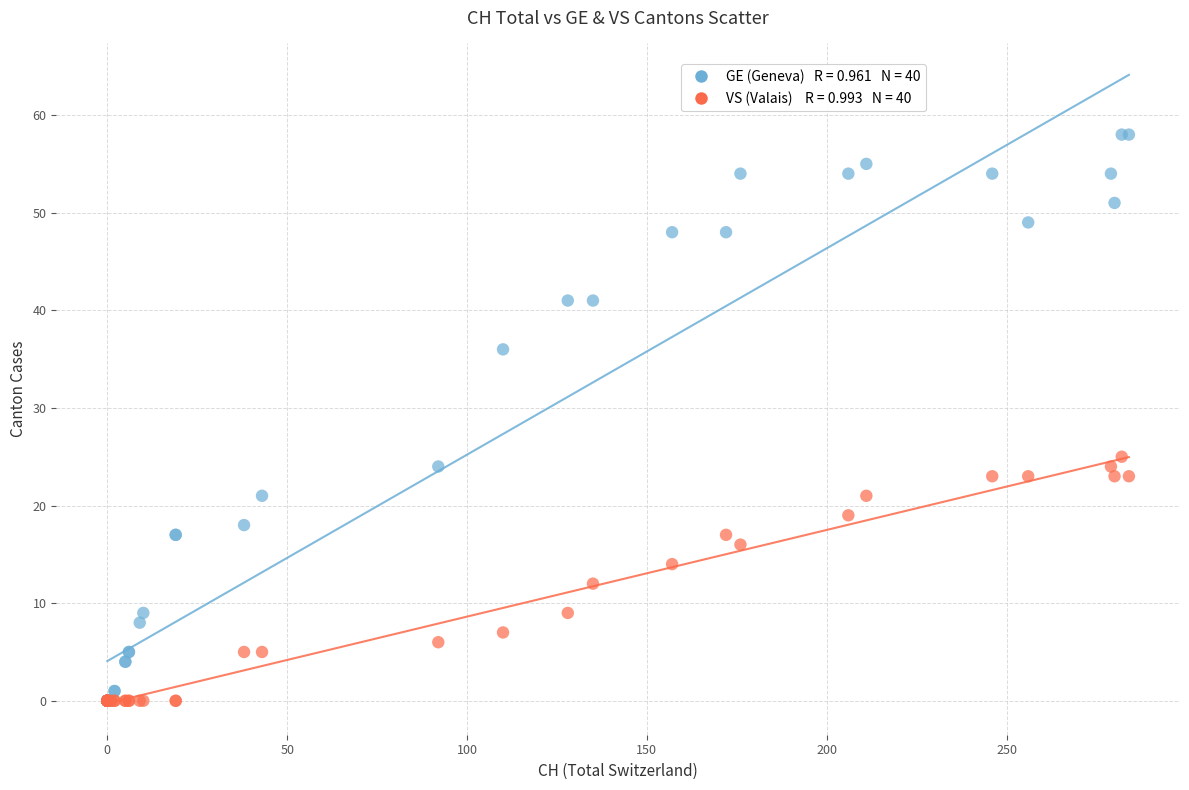

Across all series, what Y value is closest to 29?

25